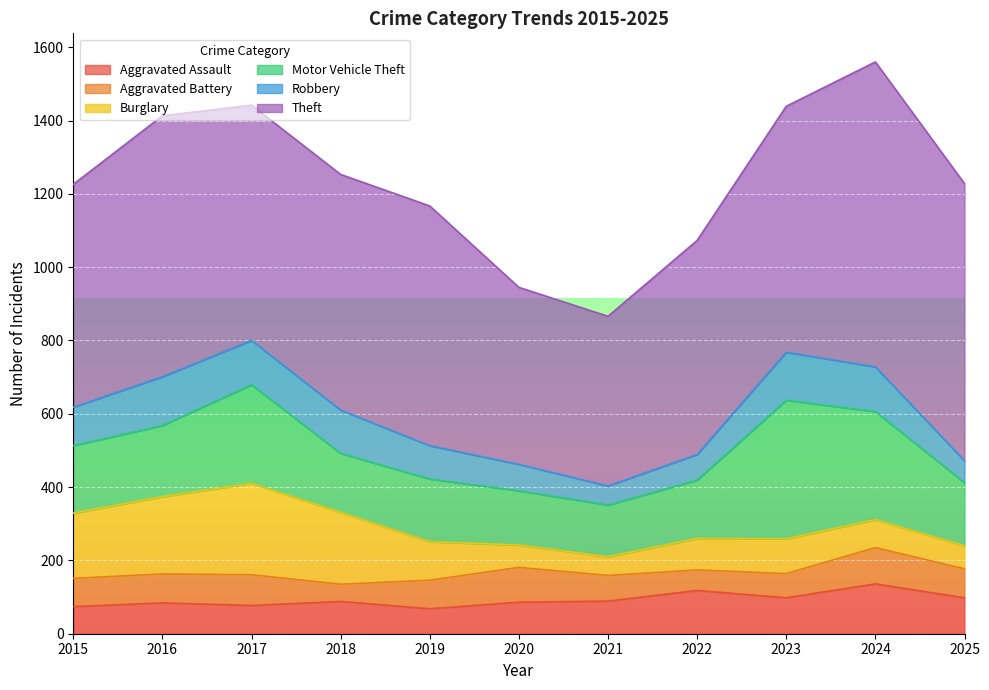

How many data points does each series have?

11